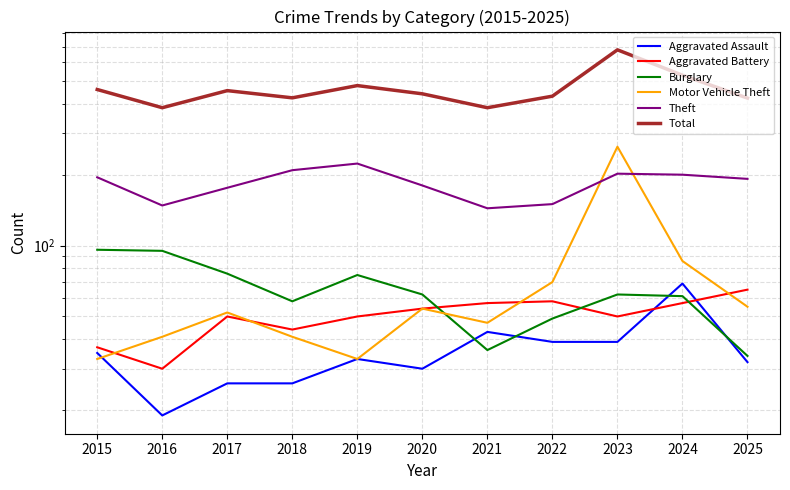

Is it true that Motor Vehicle Theft equals 18 at 2017?

False